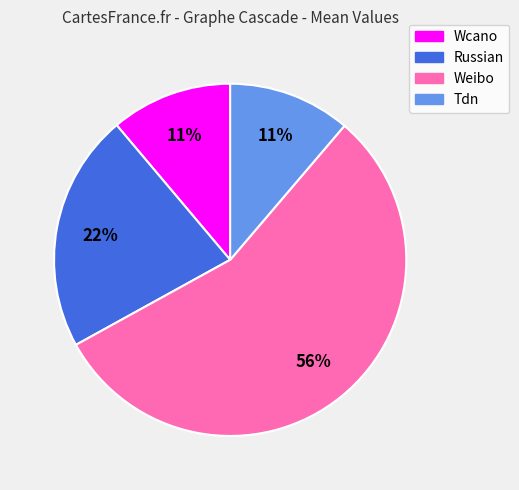

Which category has the biggest portion of the pie?

Weibo